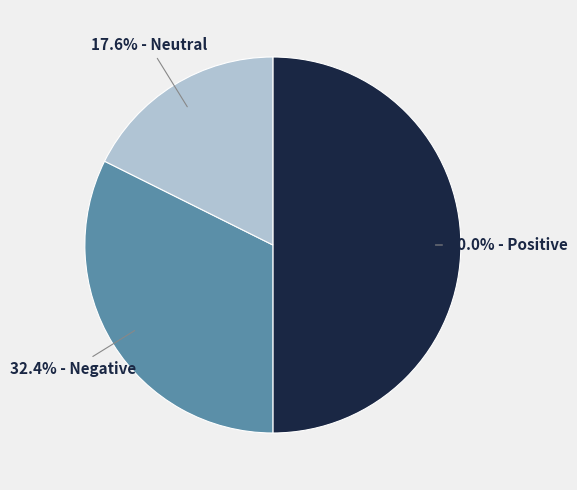

How many slices are in this pie chart?

3